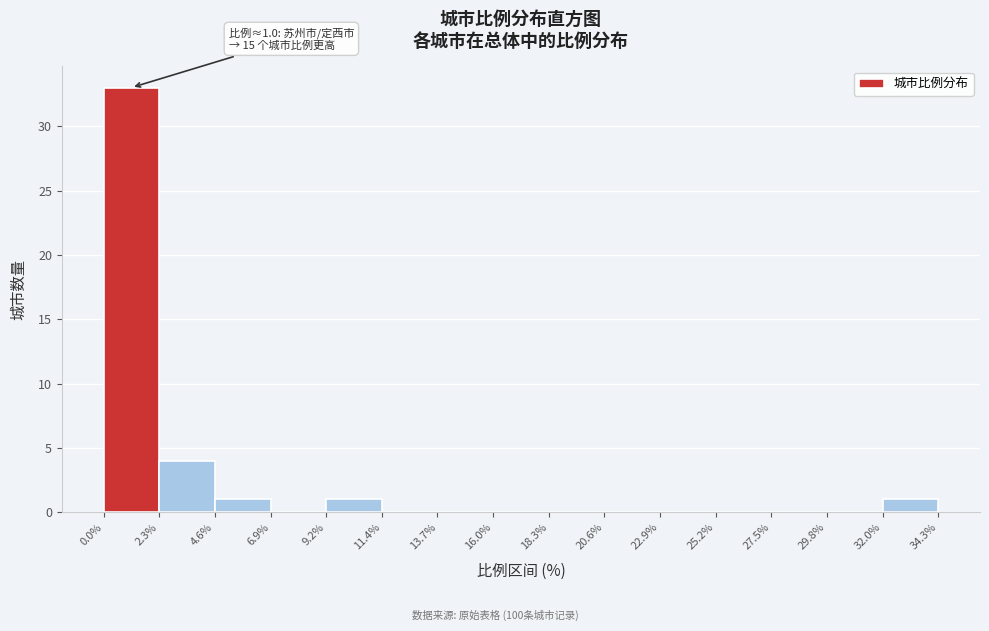

Over which range of the x-axis is the bar tallest?

0.0% to 2.3%